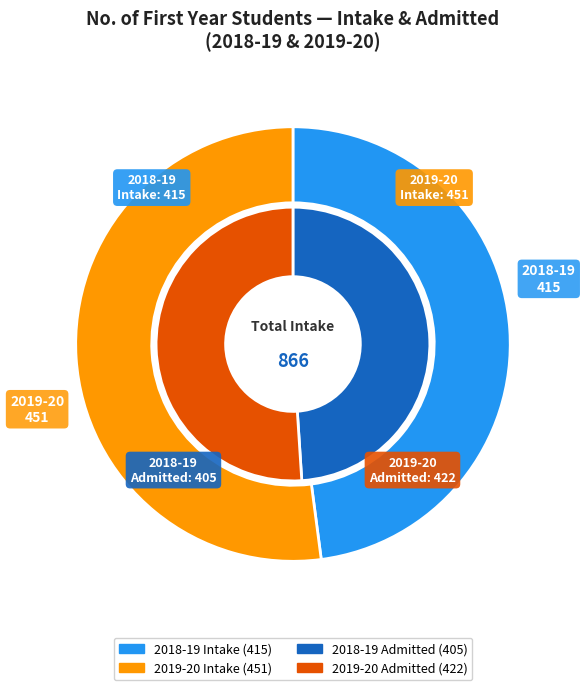

To the nearest percent, what is the difference between the largest and smallest slice percentages?

4%